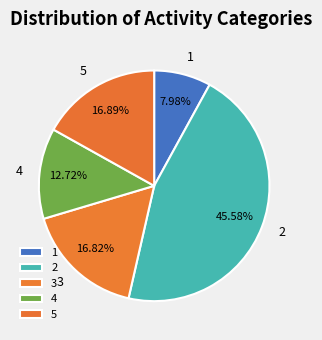

Does any single category account for the majority?

No